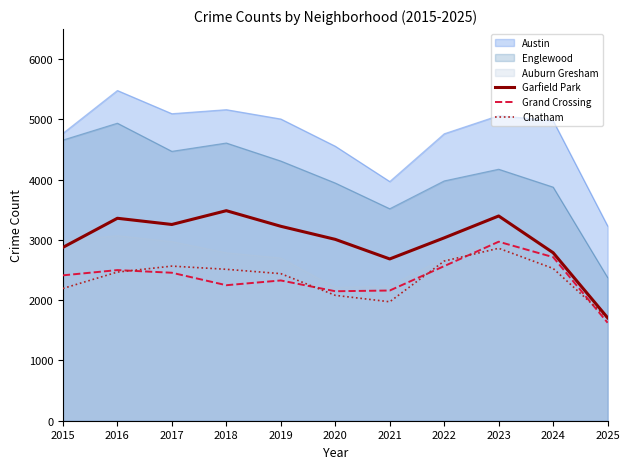

What are all the series names shown in the legend?

Austin, Englewood, Auburn Gresham, Garfield Park, Grand Crossing, Chatham